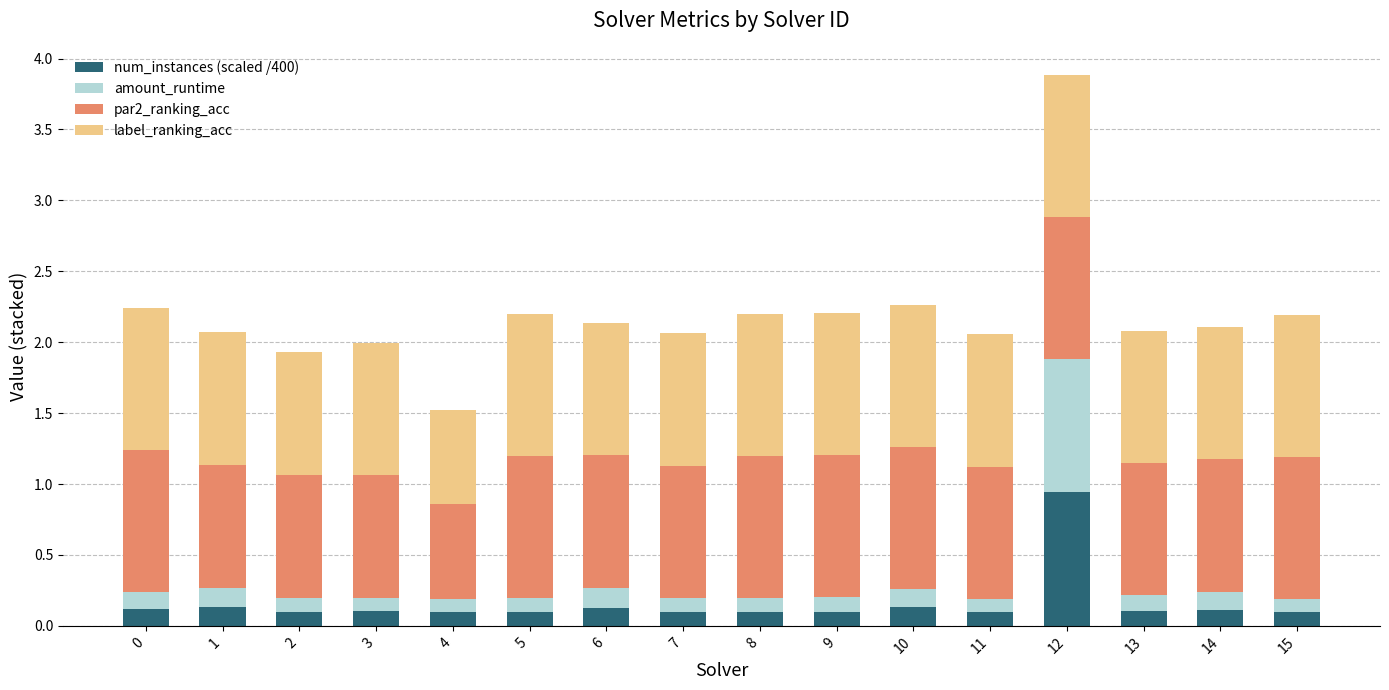

At which category is the sum across all series the highest?

12